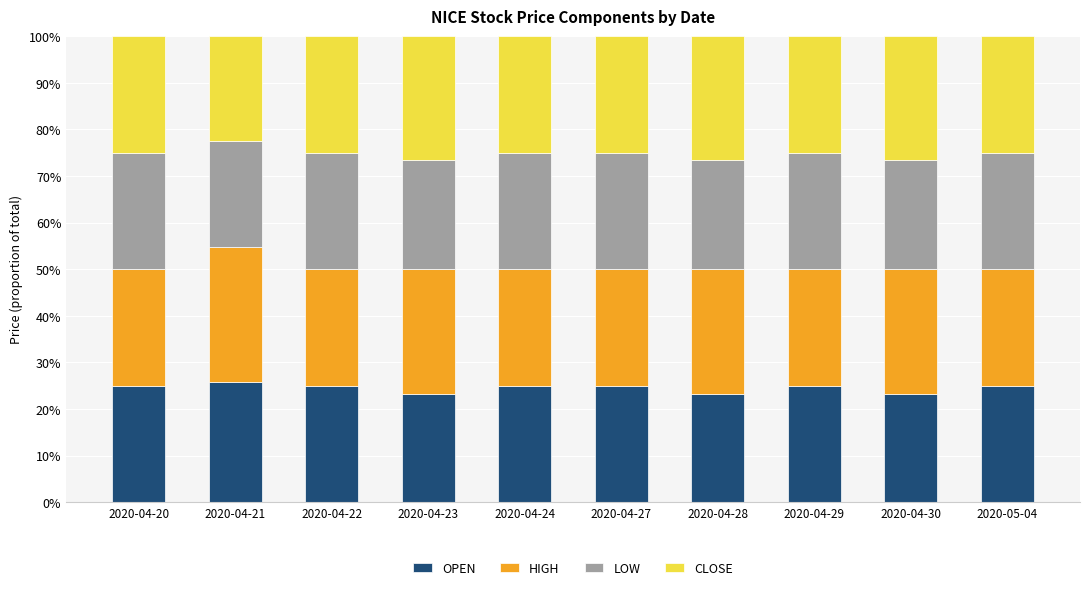

What is the minimum value for OPEN?

23.3